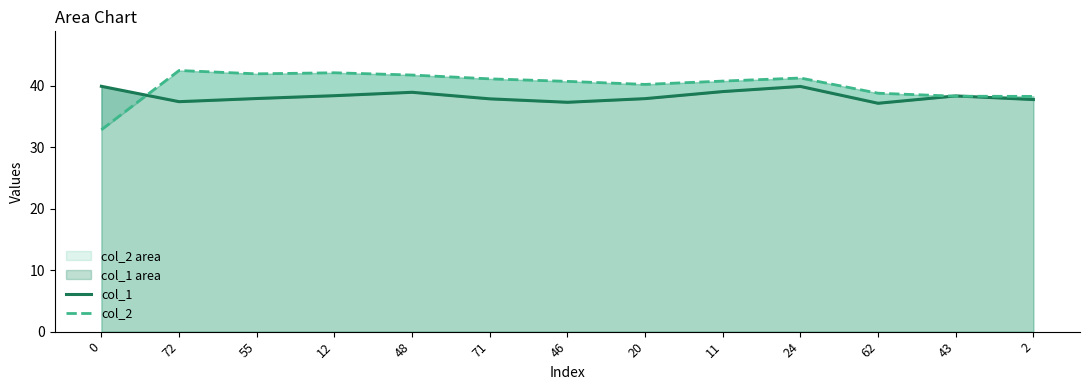

Reading left to right, list all the values displayed in this chart.

col_1: 39.9	37.4	37.9	38.4	38.9	37.9	37.3	37.9	39.1	39.9	37.2	38.4	37.8
col_2: 32.9	42.5	42.0	42.1	41.8	41.1	40.7	40.2	40.8	41.3	38.8	38.3	38.3